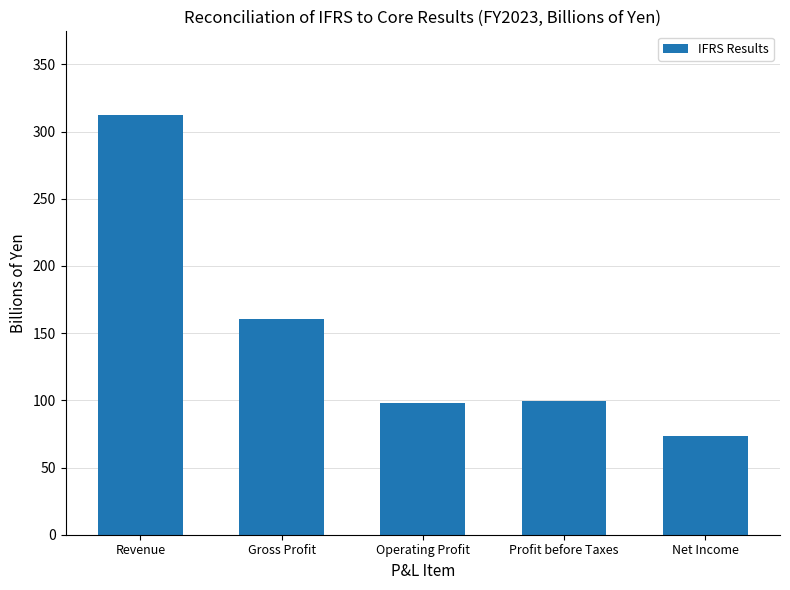

What is the approximate value at Revenue?

312.2